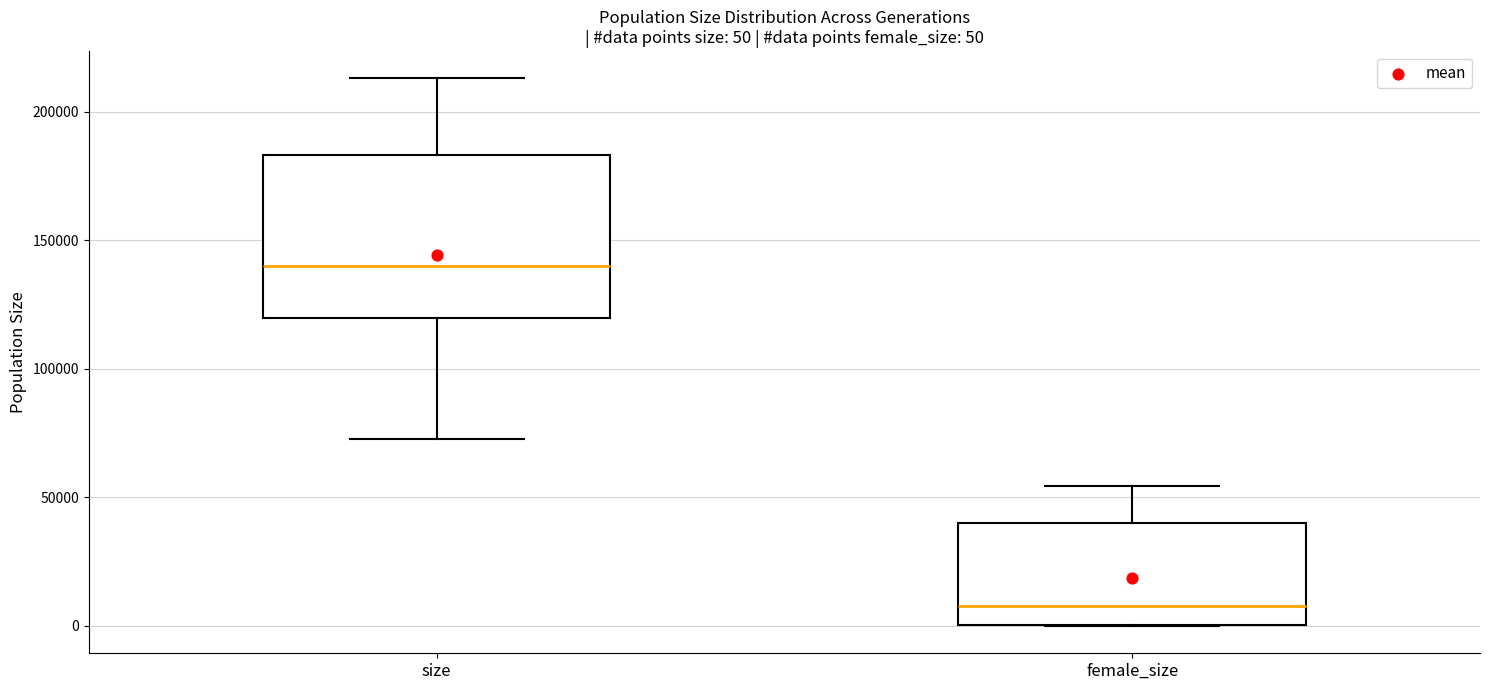

Which box has the lowest median line?

female_size